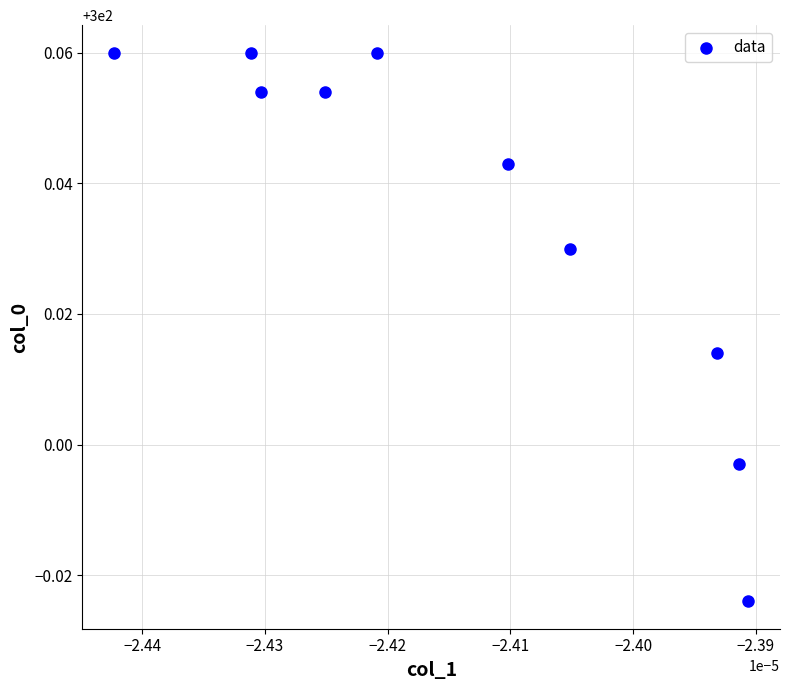

How many data points are displayed?

10